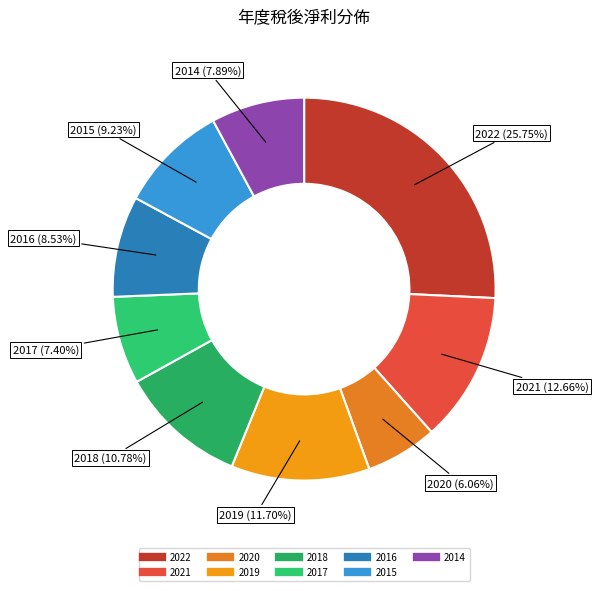

Do 2021 and 2022 together represent more than half of the pie?

No